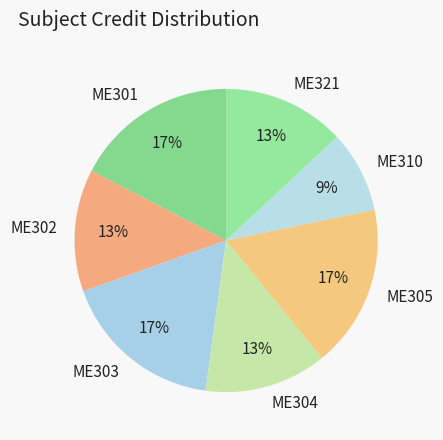

To the nearest percent, what is the combined percentage of ME304 and ME301?

30%